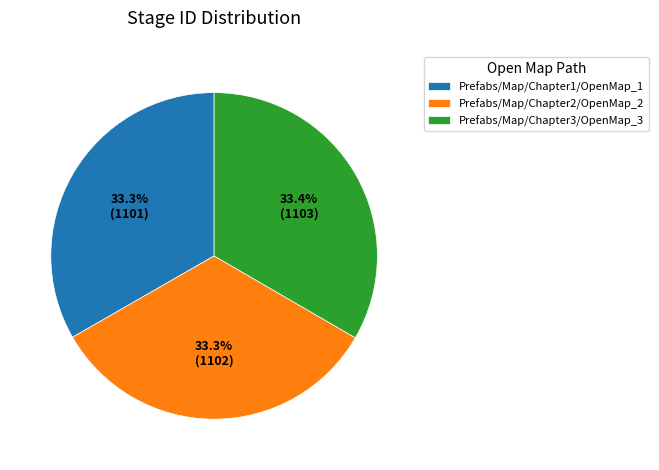

Combined, do Prefabs/Map/Chapter2/OpenMap_2 and Prefabs/Map/Chapter1/OpenMap_1 account for over 50%?

Yes